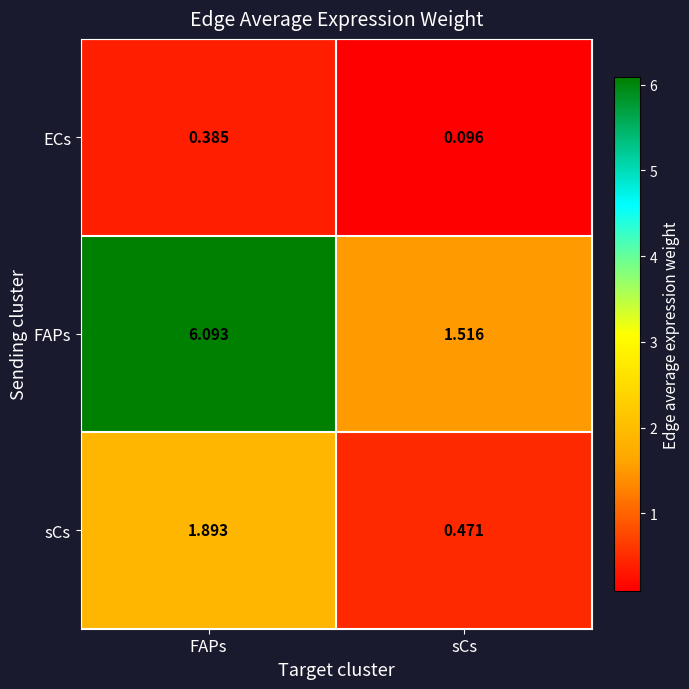

Rank the categories by ECs value from highest to lowest.

FAPs, sCs